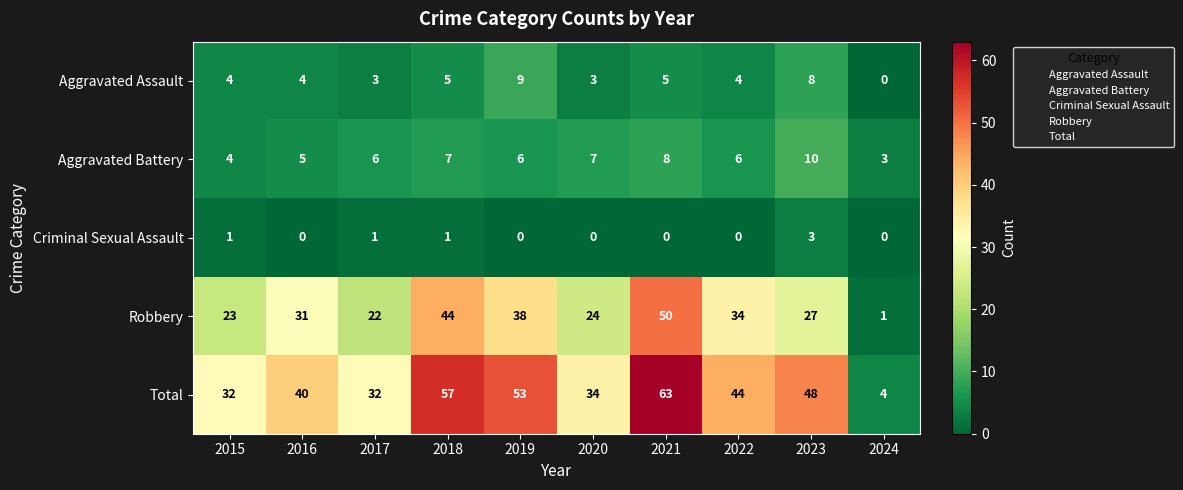

List the series in order of their peak value, highest first.

Total, Robbery, Aggravated Battery, Aggravated Assault, Criminal Sexual Assault